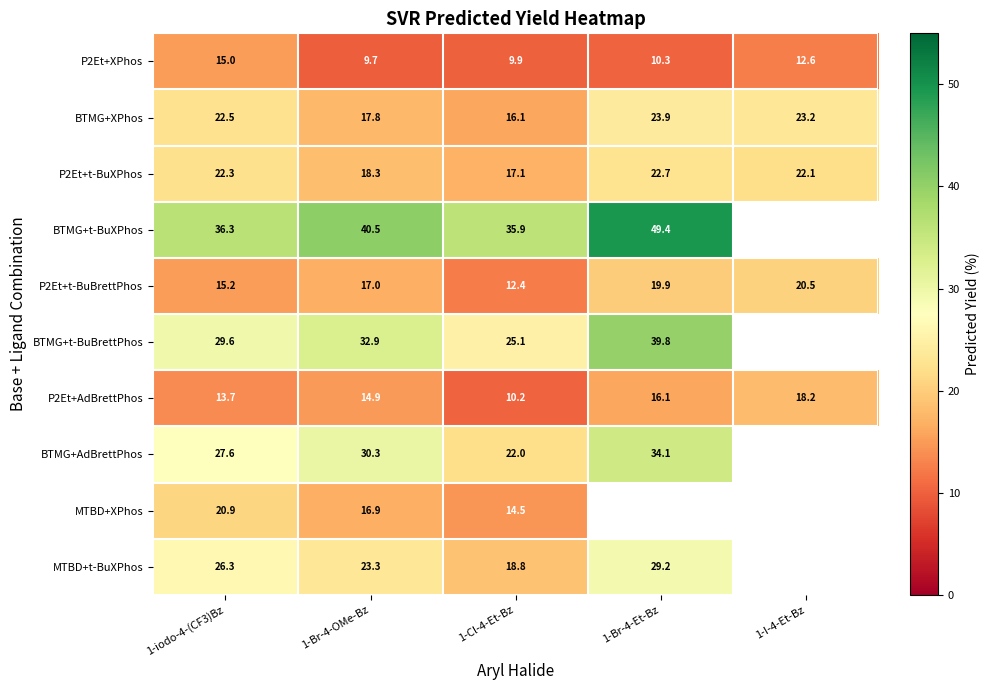

Between 1-iodo-4-(CF3)Bz and 1-Br-4-OMe-Bz, which series saw the biggest shift?

P2Et+XPhos